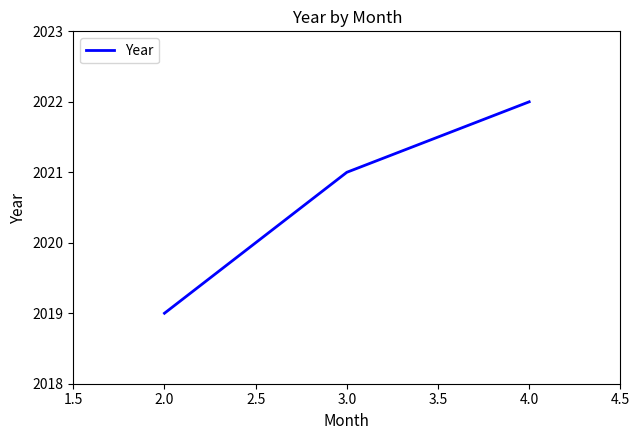

True or false: the data shows 2019 at 2.0.

True